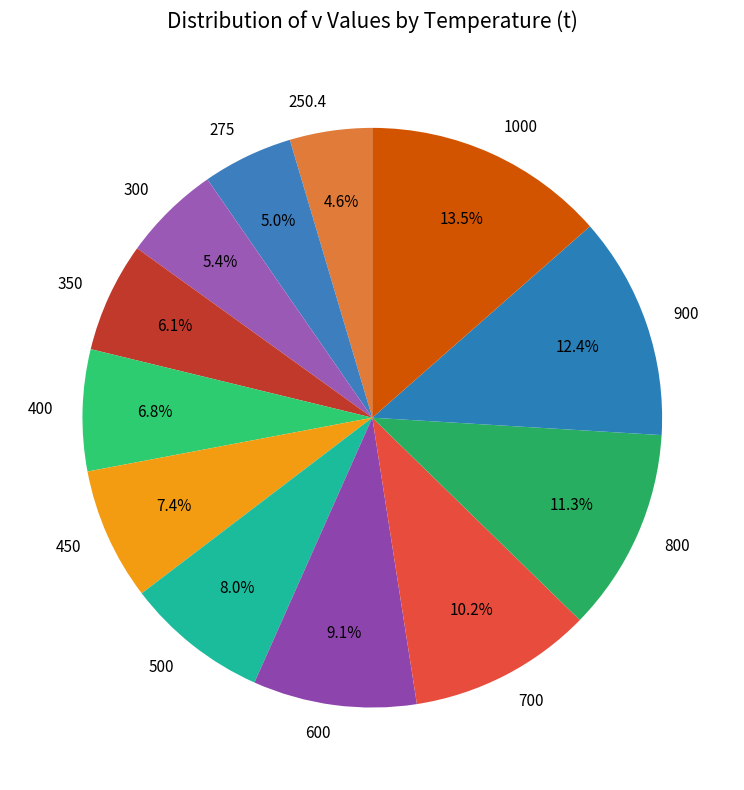

The 350 slice represents 1% of the pie. True or false?

False